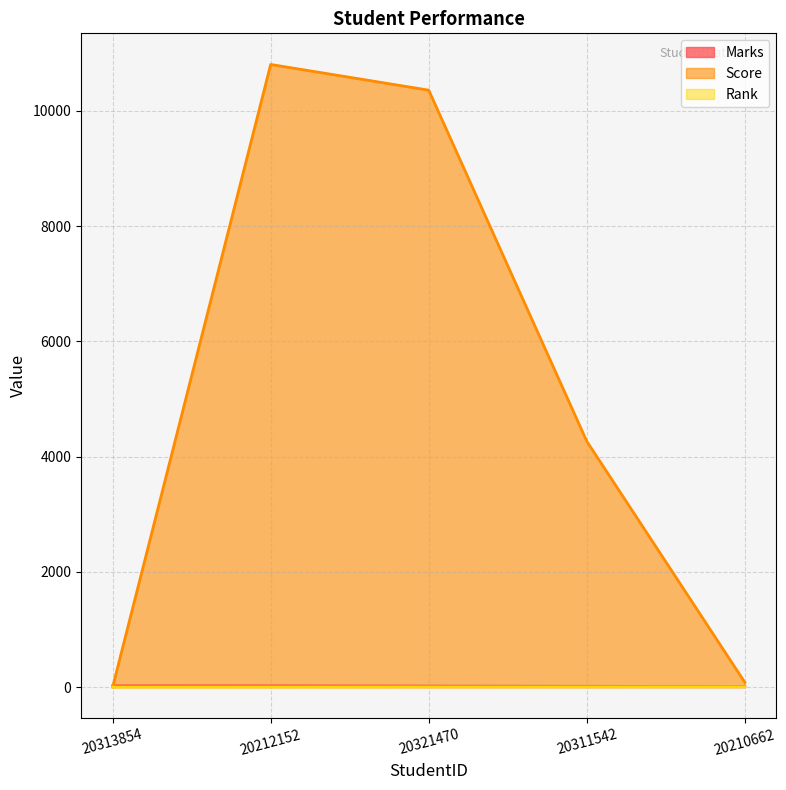

What is the average value of the Score series?

5103